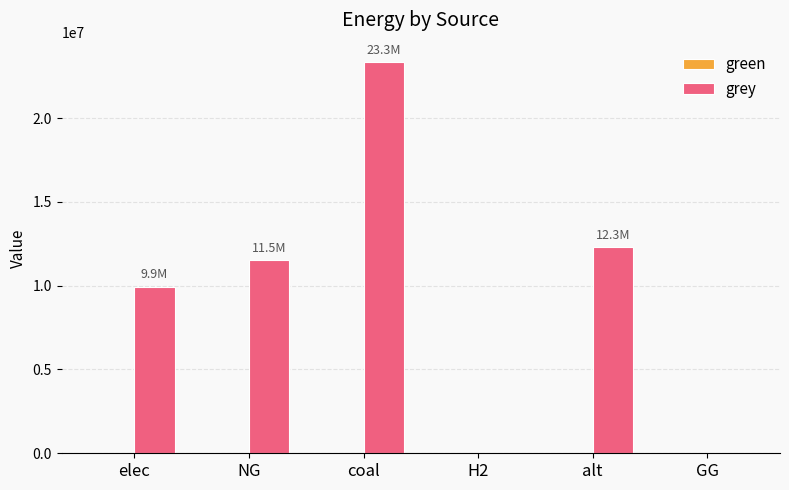

Reading right to left, what are all the values shown in this chart?

GG=0.0	alt=12288253.3	H2=0.0	coal=23333392.0	NG=11514734.4	elec=9928235.0